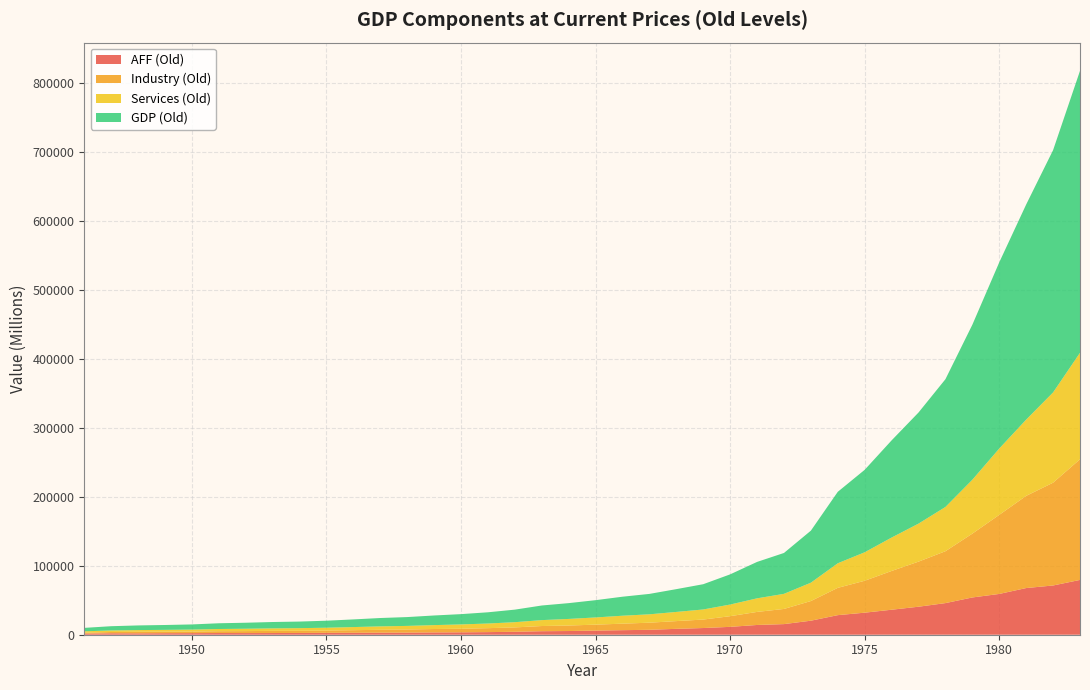

Reading right to left, list all the values displayed in this chart.

AFF (Old): 79481.4	71417.9	67690.5	59161.3	54033.5	45861.4	40620.4	36257.4	31973.5	28399.7	20346.8	15395.3	14137.8	11413.6	9702.9	8534.5	7140.8	6596.2	5998.3	5366.2	5096.9	4265.7	3786.5	3483.4	3346.3	3067.7	2974.1	2826.9	2752.3	2567.4	2458.1	2397.5	2458.3	2313.1	2232.6	2035.0	2092.8	1624.3
Industry (Old): 175009.9	149079.3	133717.0	114684.9	92603.6	75241.6	65399.2	56212.1	46297.0	39593.8	28517.1	21993.5	18947.8	15473.8	12293.6	11225.4	10317.7	9439.6	8626.4	7988.5	7524.6	6346.3	5728.4	5174.7	4940.1	4507.2	4194.4	3730.3	3270.9	3128.9	3151.9	2853.9	2651.0	2266.1	2148.4	2242.4	1859.8	1338.0
Services (Old): 154428.8	130920.1	110587.7	96216.3	78166.7	64201.1	55133.2	48474.3	41333.1	35650.1	26613.2	21903.3	19706.1	16883.3	14634.7	13295.8	12142.7	11527.9	10433.9	9554.5	8569.2	7581.7	6752.1	6274.9	5667.2	5224.1	4948.1	4547.8	4140.1	3843.2	3608.2	3442.7	3198.1	2882.9	2674.4	2460.1	2223.1	2002.5
GDP (Old): 408920.1	351417.3	311995.2	270062.5	224803.7	185304.1	161152.9	140943.9	119603.6	103643.5	75477.1	59292.1	52791.8	43770.8	36631.2	33055.8	29601.2	27563.7	25058.6	22909.2	21190.7	18193.7	16267.0	14933.0	13953.6	12799.1	12116.6	11105.0	10163.3	9539.5	9218.2	8694.1	8307.4	7462.1	7055.4	6737.5	6175.7	4964.7